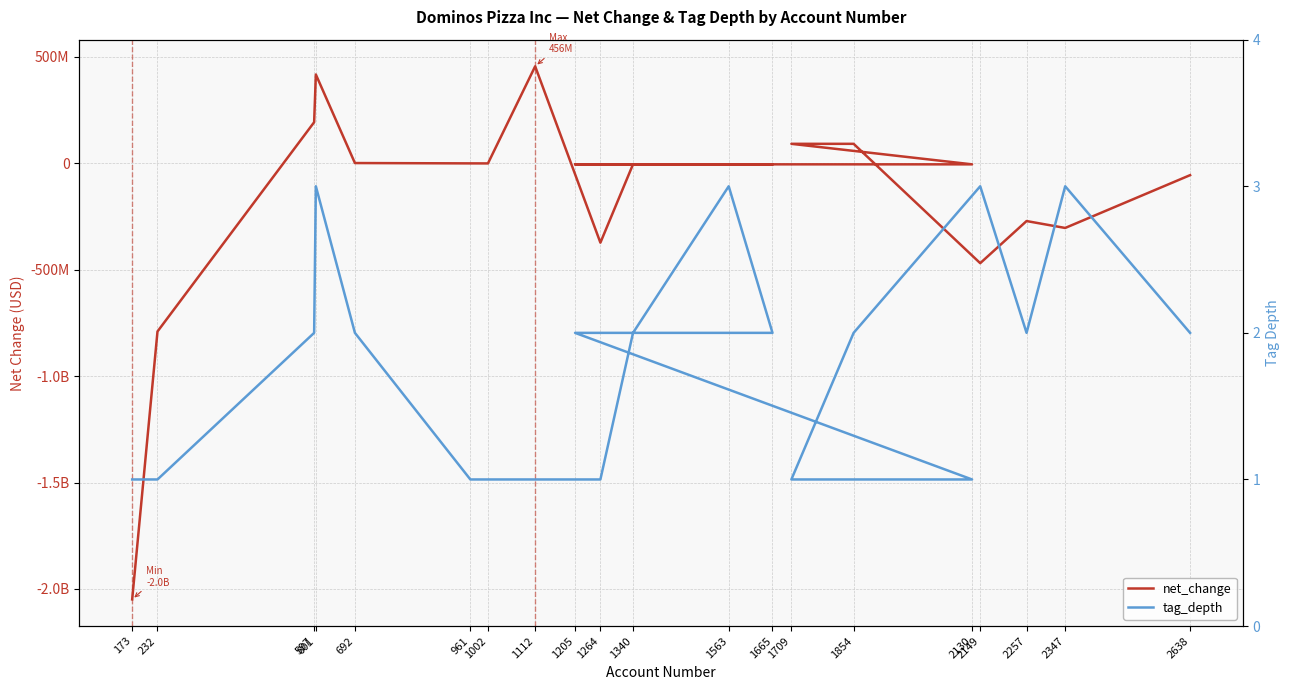

What position from the right is 1205?

8